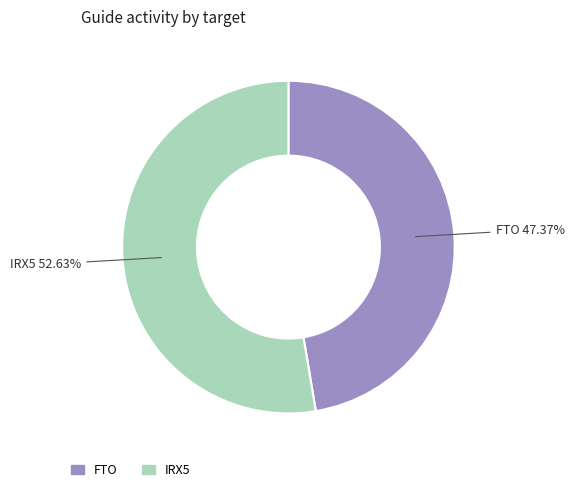

How much of the chart is everything except FTO?

52.6%